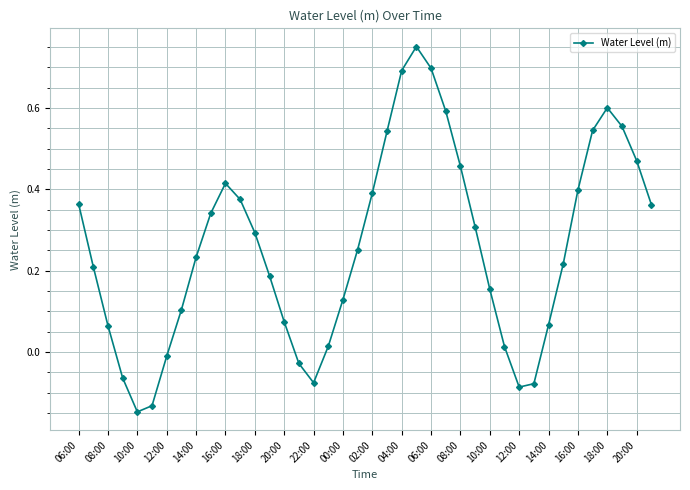

Does the chart display data point markers on the line(s)?

Yes